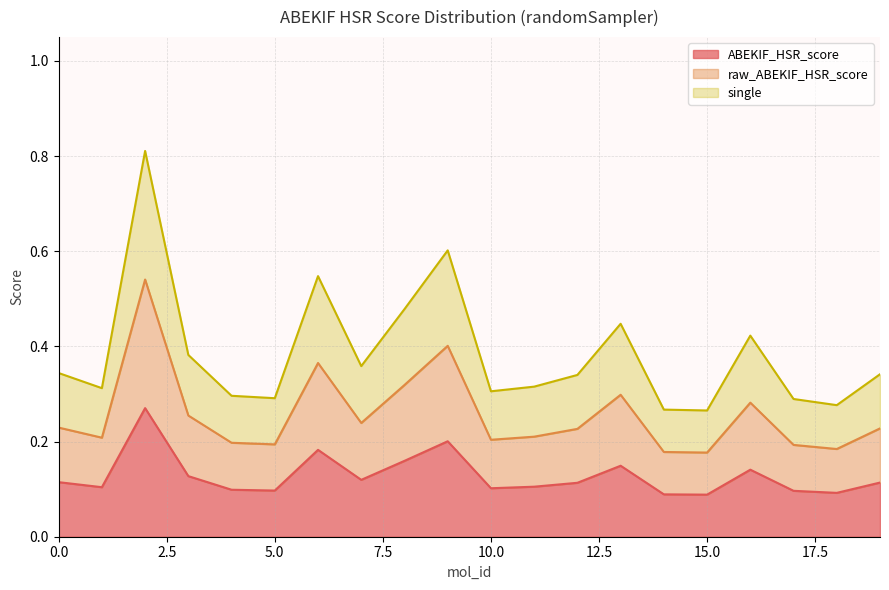

Between 0 and 3, which series saw the biggest shift?

single